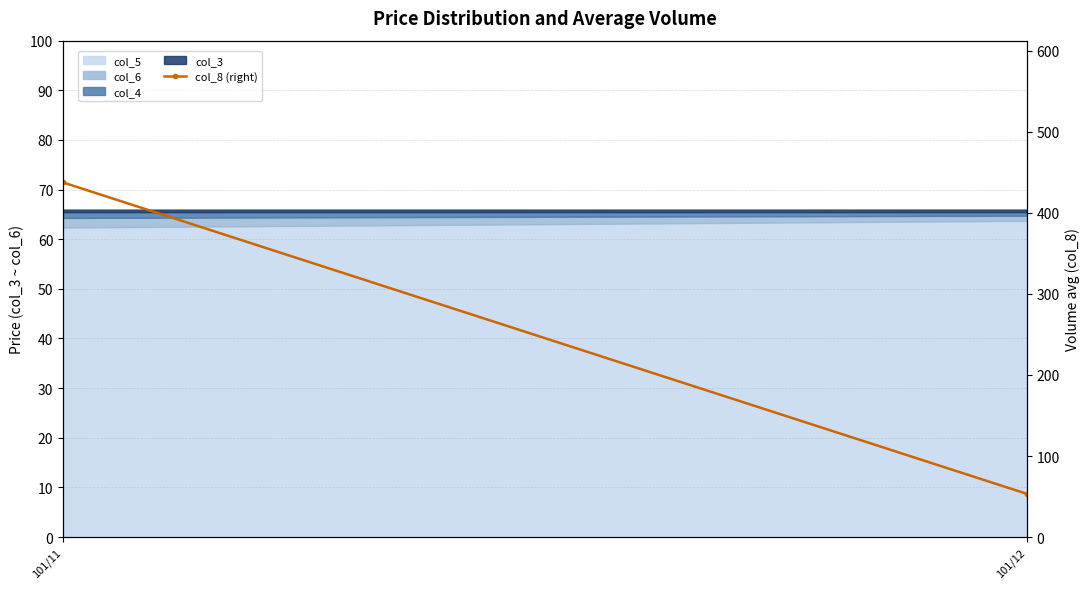

True or false: the data shows 437.6 at 101/11.

True